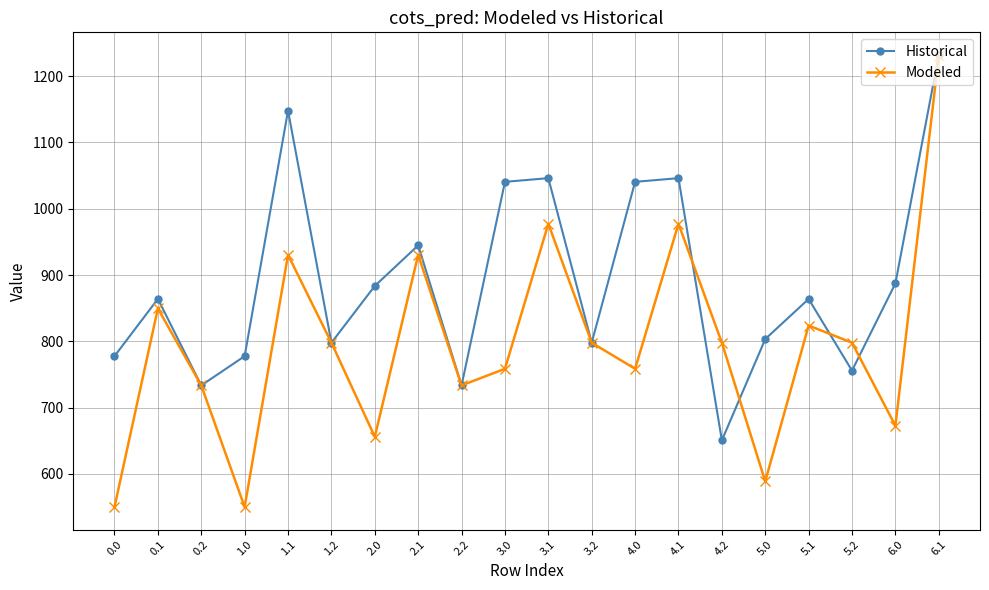

List the series in order of their overall mean, highest first.

Historical, Modeled